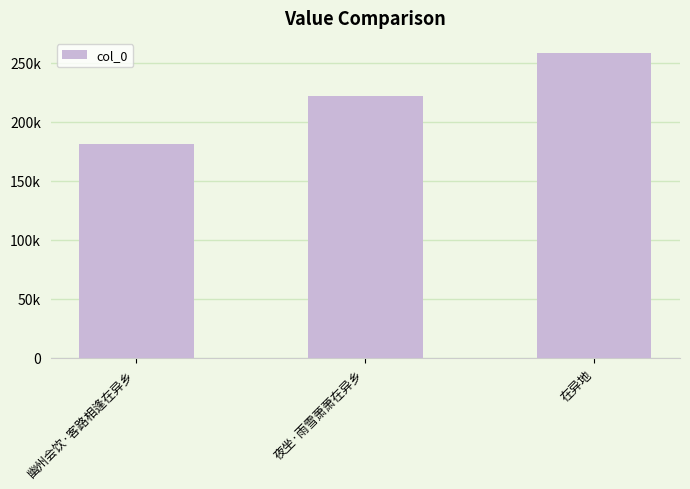

What is the label of the 3rd bar from the right?

幽州会饮·客路相逢在异乡